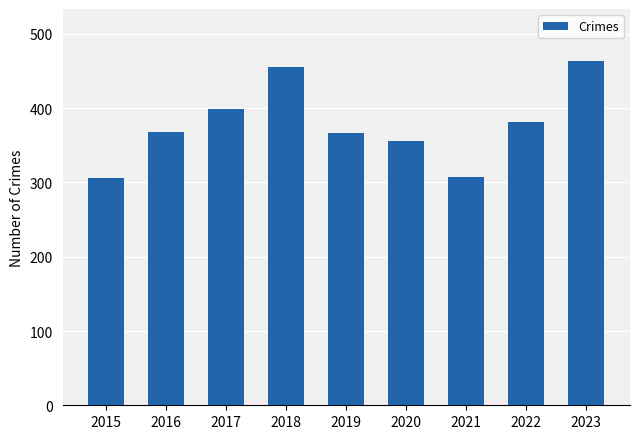

What is the sum of the values at 2019 and 2018?

822